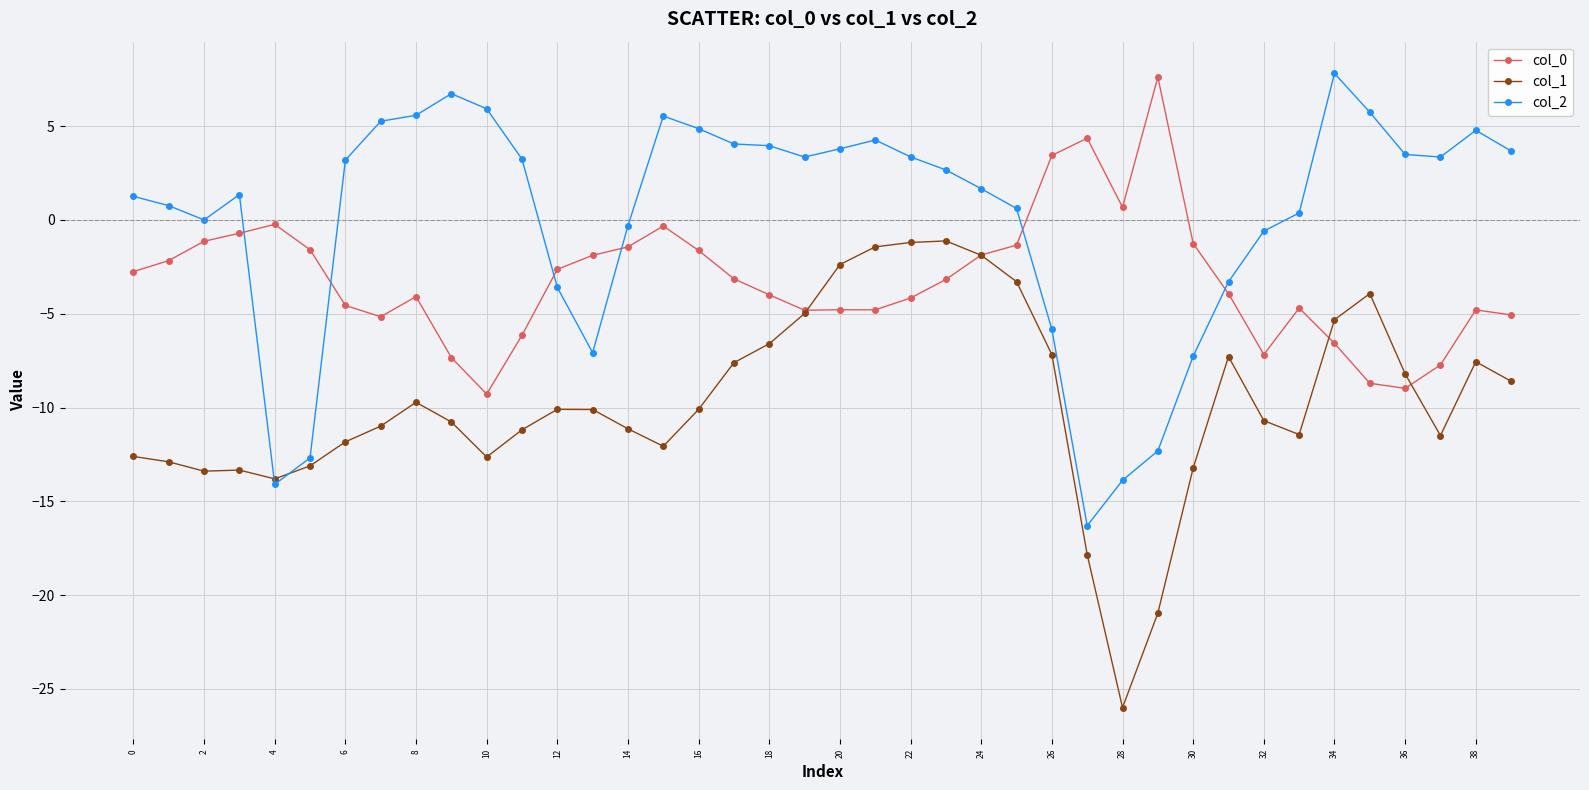

What is the value of the col_2 point at the 32nd from the left?

-3.3